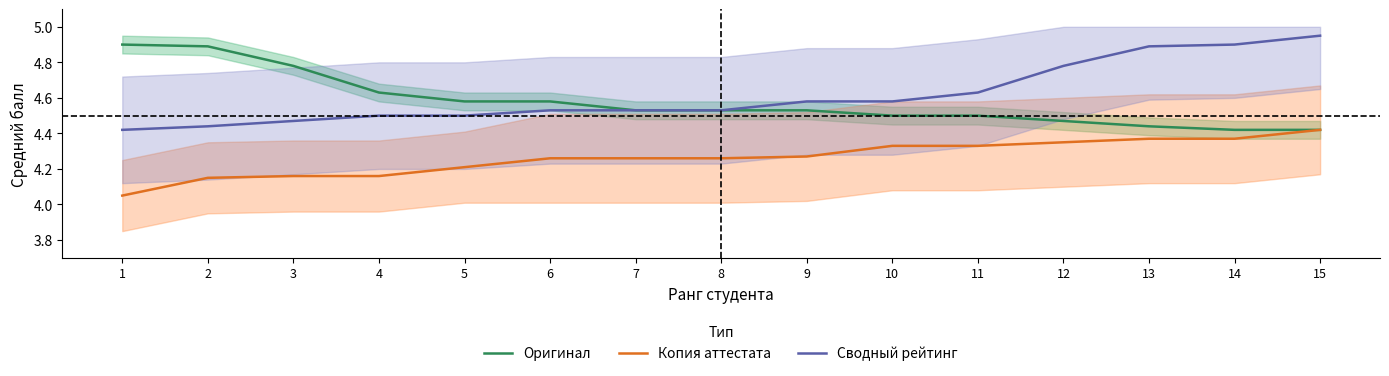

True or false: Сводный рейтинг has a value of 2.6 at 9.

False